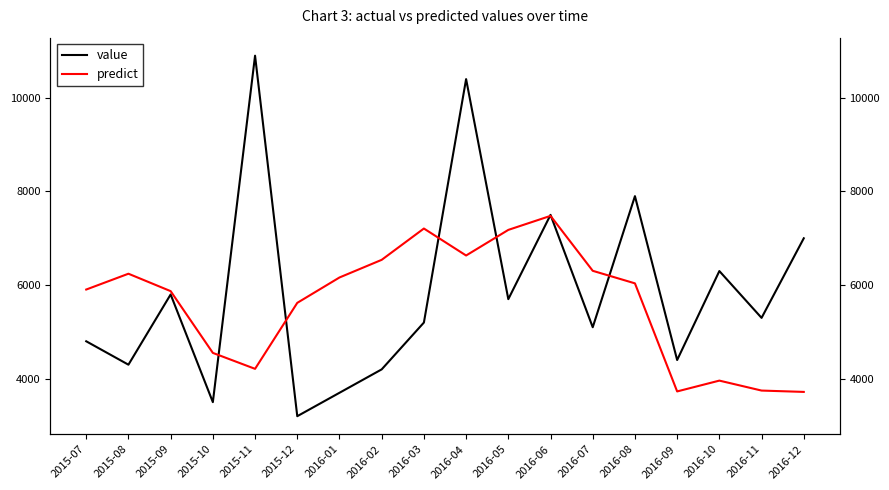

Where does the predict series first go above 6037?

2015-08